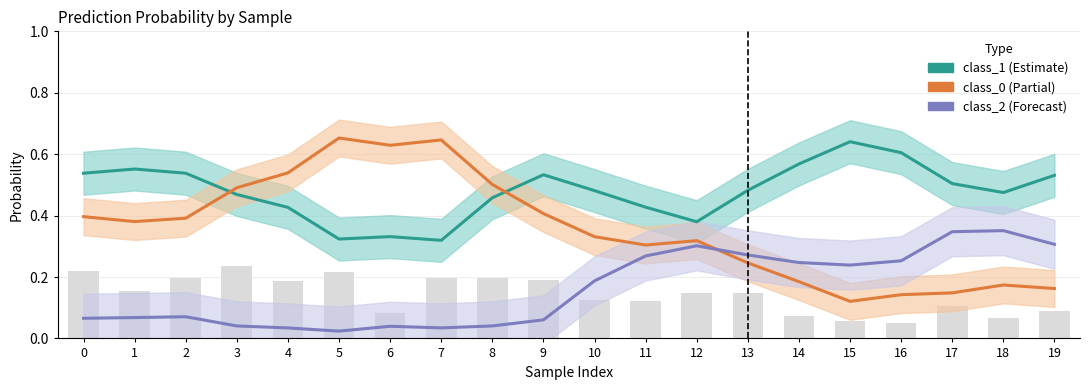

Are the bars horizontal?

No